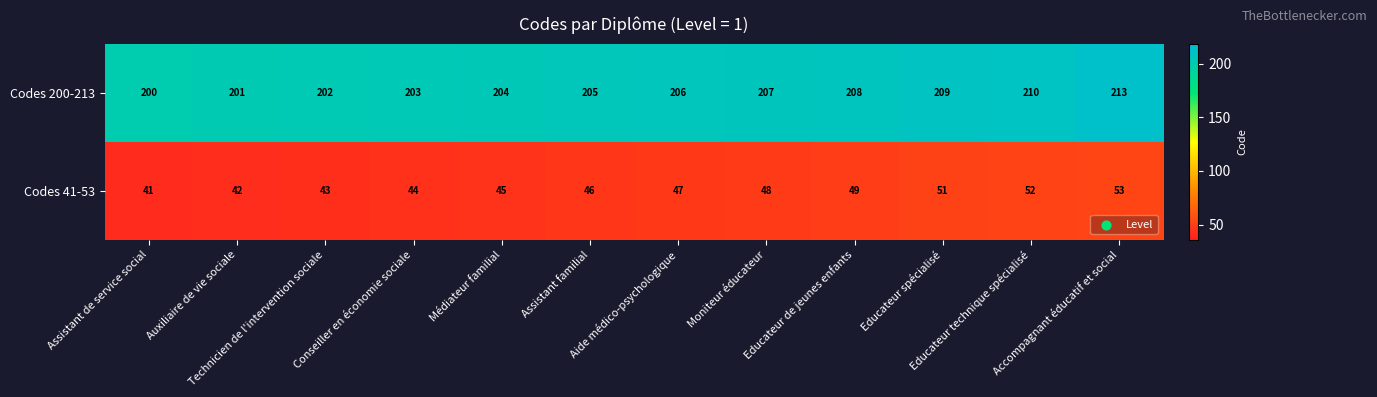

Rank the series by their maximum value, from lowest to highest.

Codes 41-53, Codes 200-213